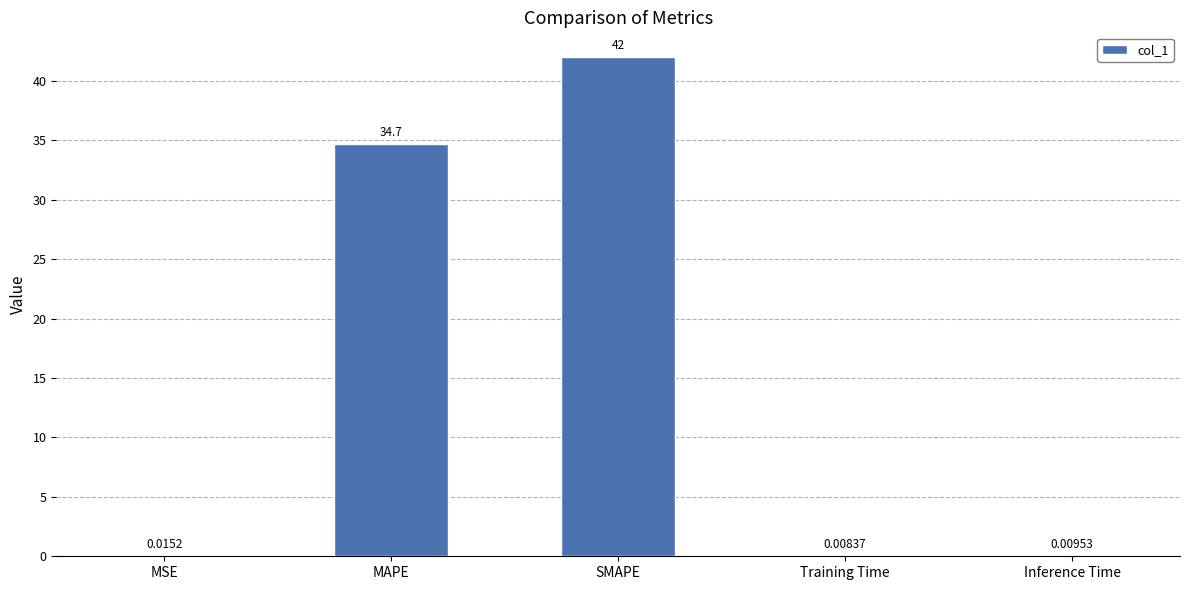

What is the sum of all values?

76.7